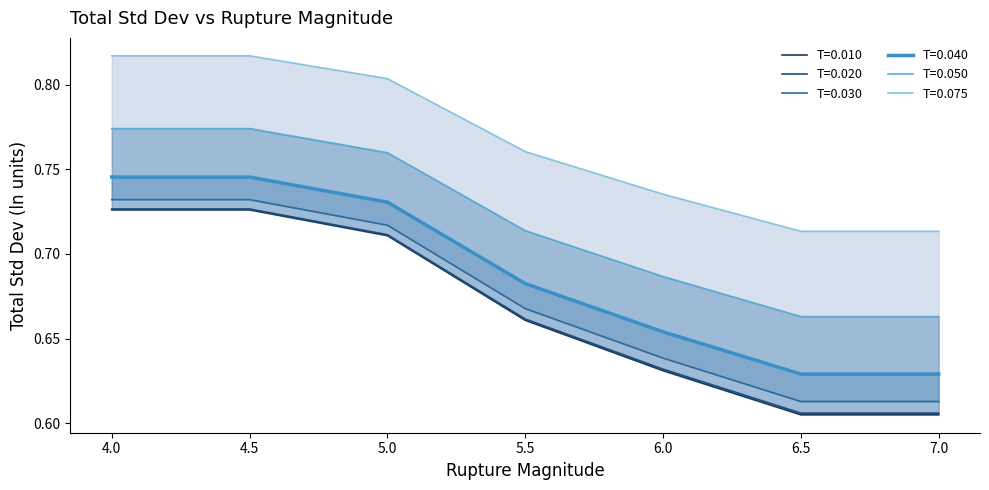

Reading left to right, list all the values displayed in this chart.

T=0.010: 0.7	0.7	0.7	0.7	0.6	0.6	0.6
T=0.020: 0.7	0.7	0.7	0.7	0.6	0.6	0.6
T=0.030: 0.7	0.7	0.7	0.7	0.6	0.6	0.6
T=0.040: 0.7	0.7	0.7	0.7	0.7	0.6	0.6
T=0.050: 0.8	0.8	0.8	0.7	0.7	0.7	0.7
T=0.075: 0.8	0.8	0.8	0.8	0.7	0.7	0.7